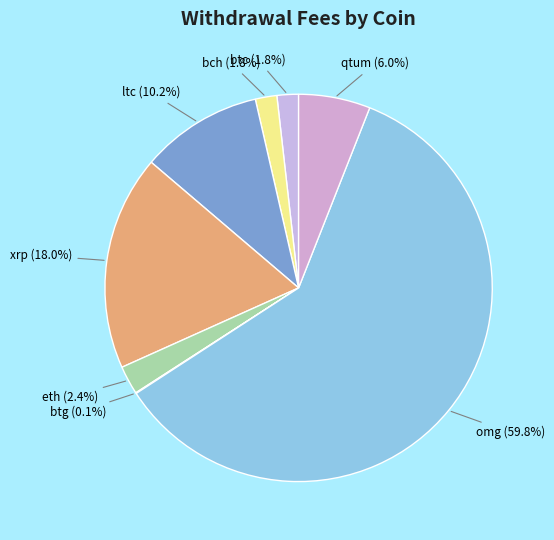

Which category has the biggest portion of the pie?

omg